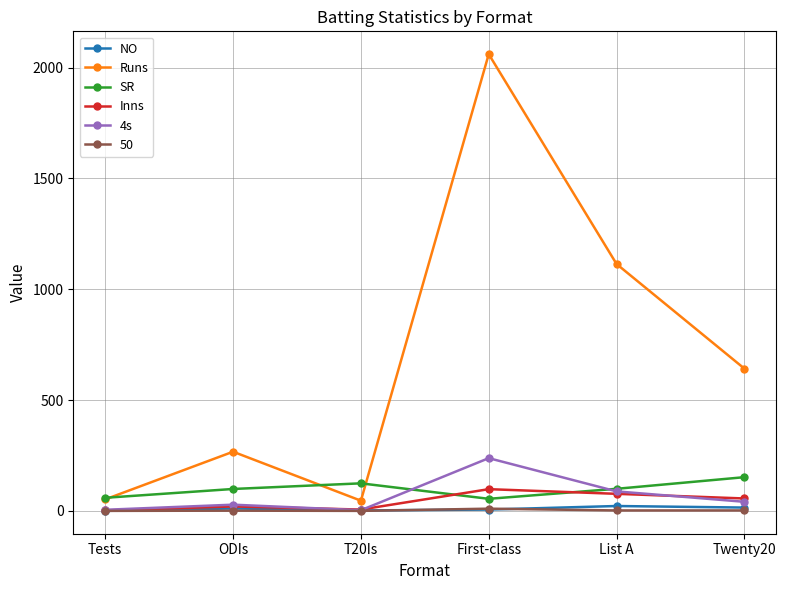

True or false: Runs and Inns intersect in this chart.

False